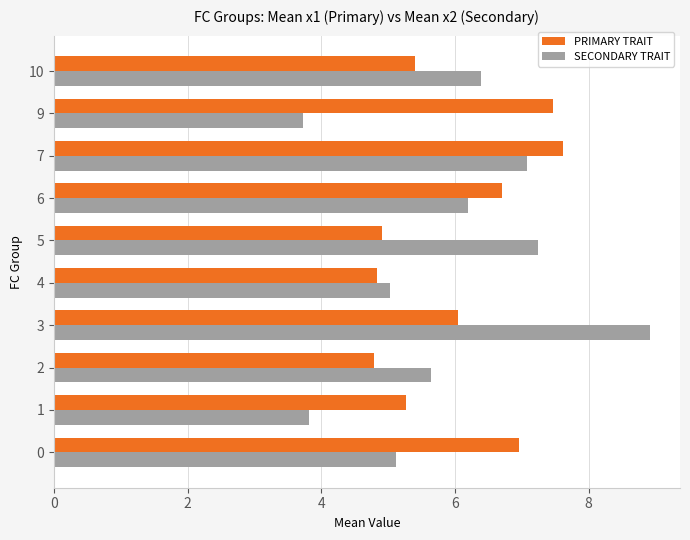

What is the total value across all series at 6?

12.9